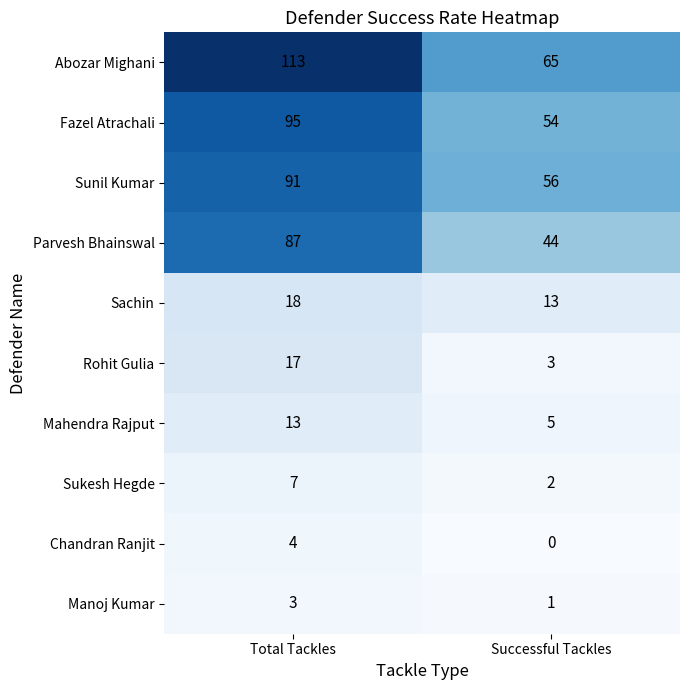

List the series in order of their peak value, highest first.

Abozar Mighani, Fazel Atrachali, Sunil Kumar, Parvesh Bhainswal, Sachin, Rohit Gulia, Mahendra Rajput, Sukesh Hegde, Chandran Ranjit, Manoj Kumar